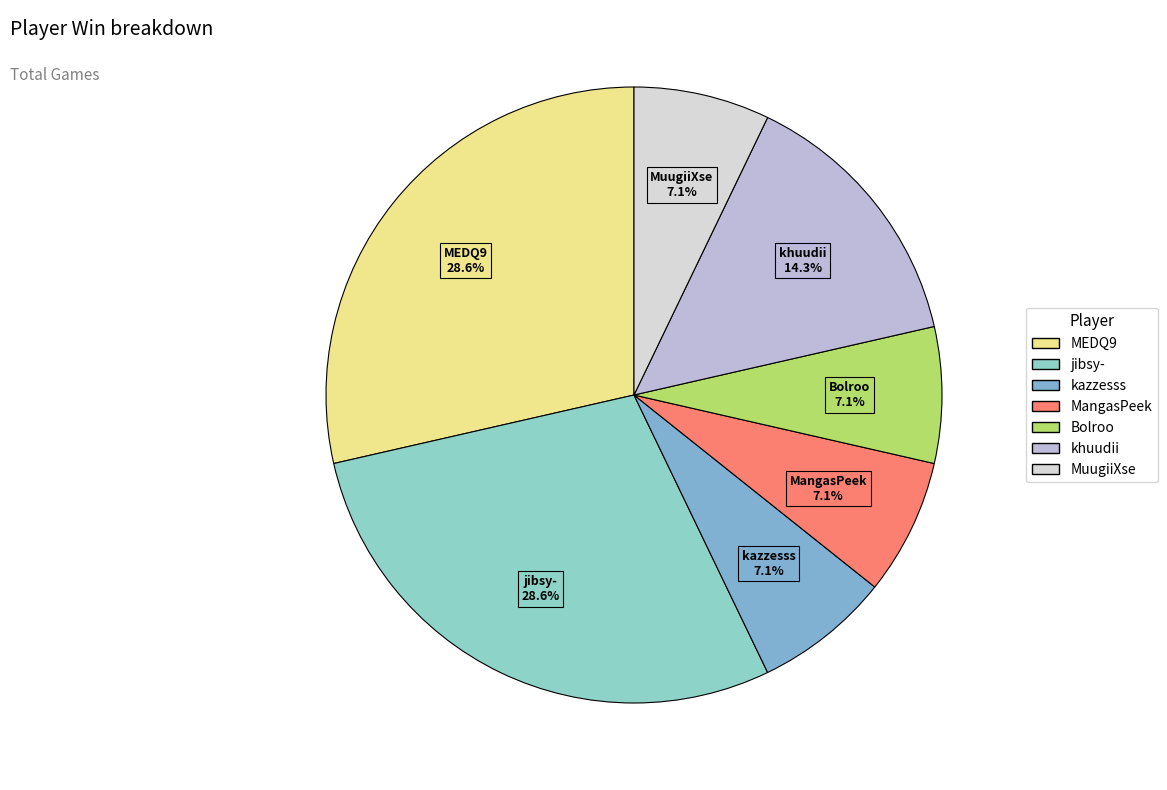

How many segments does this pie chart have?

7